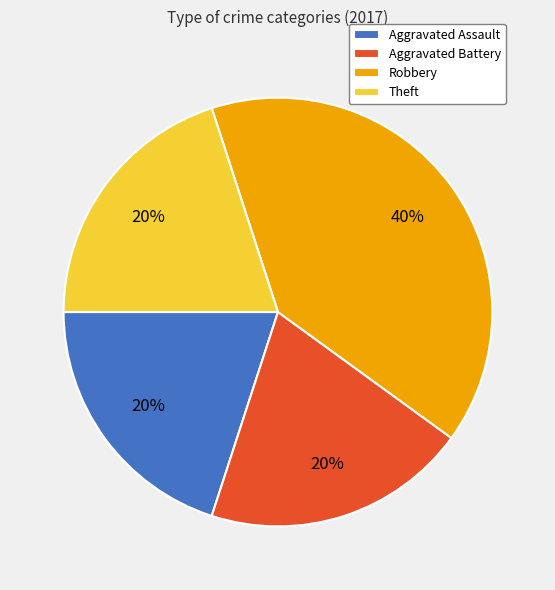

Is the sum of Theft and Aggravated Battery greater than half?

No